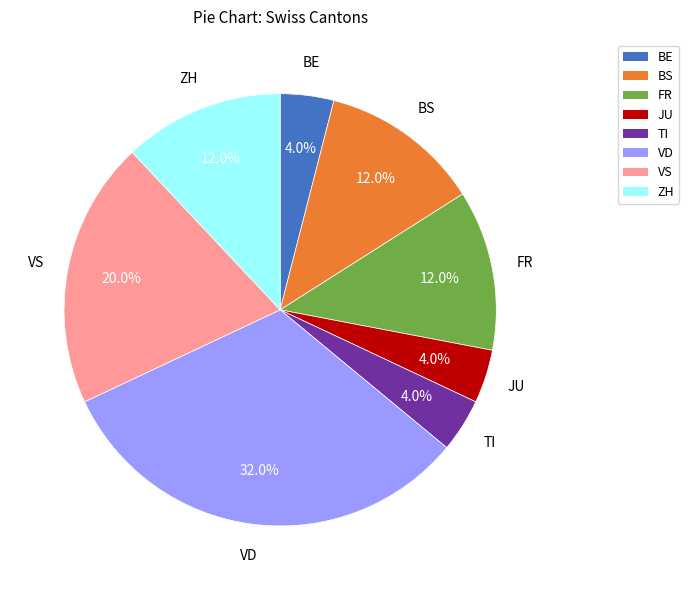

Between JU and VD, which is larger?

VD